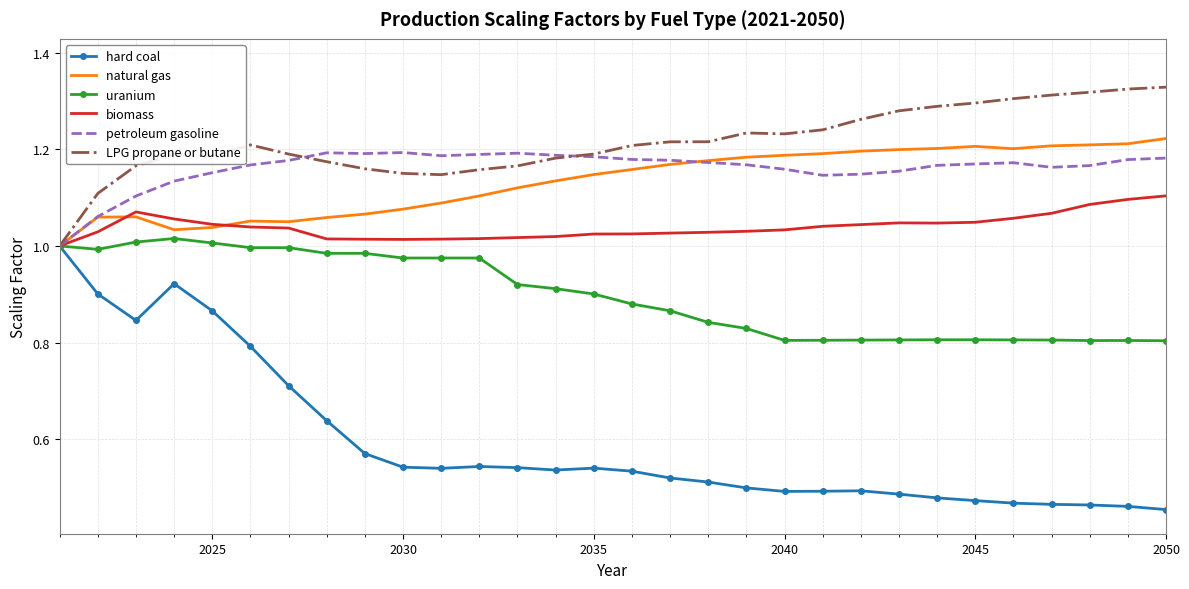

Which series has the widest spread of values?

hard coal